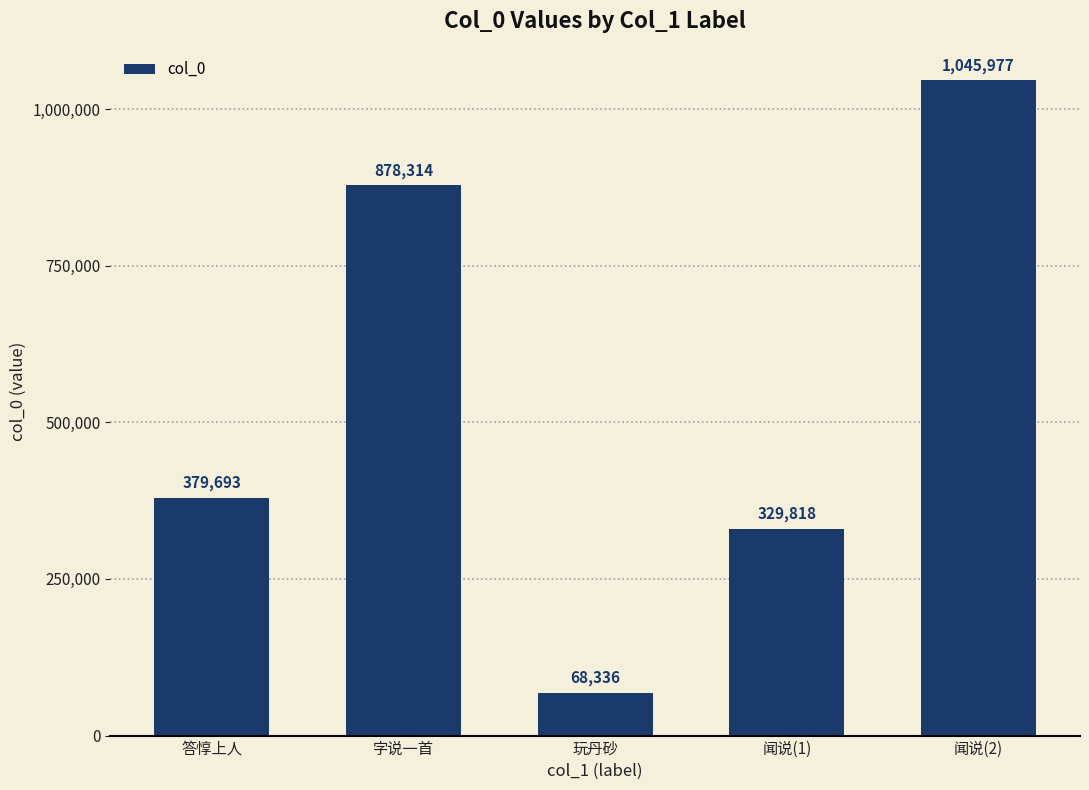

Between 字说一首 and 答惇上人, which is larger?

字说一首